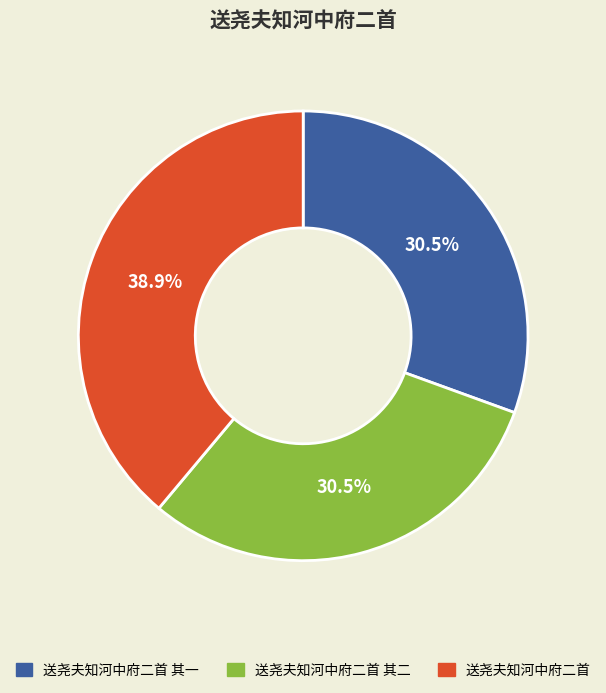

What portion of the pie excludes 送尧夫知河中府二首 其一?

69.5%